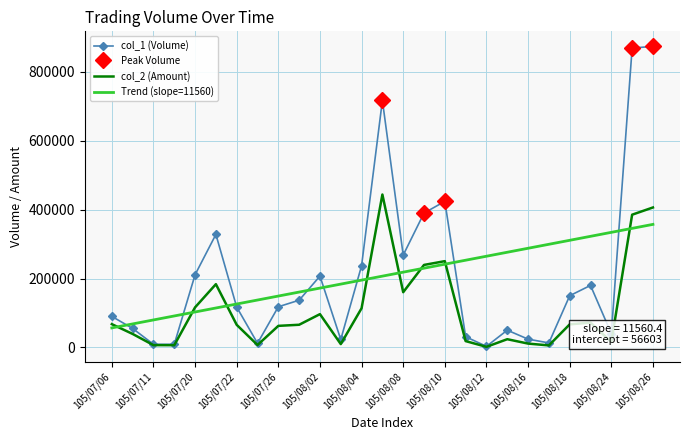

What is the minimum value for col_2 (Amount)?

1650.0